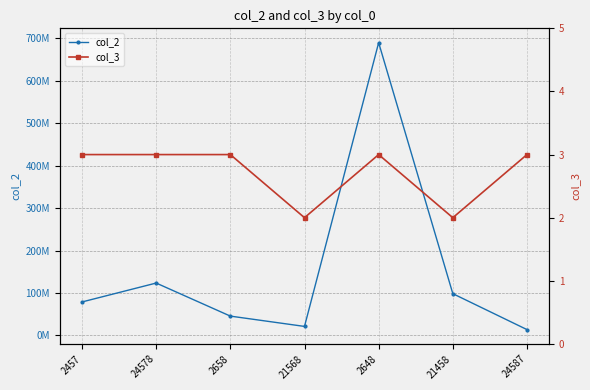

Which series has the largest range (max minus min)?

col_2